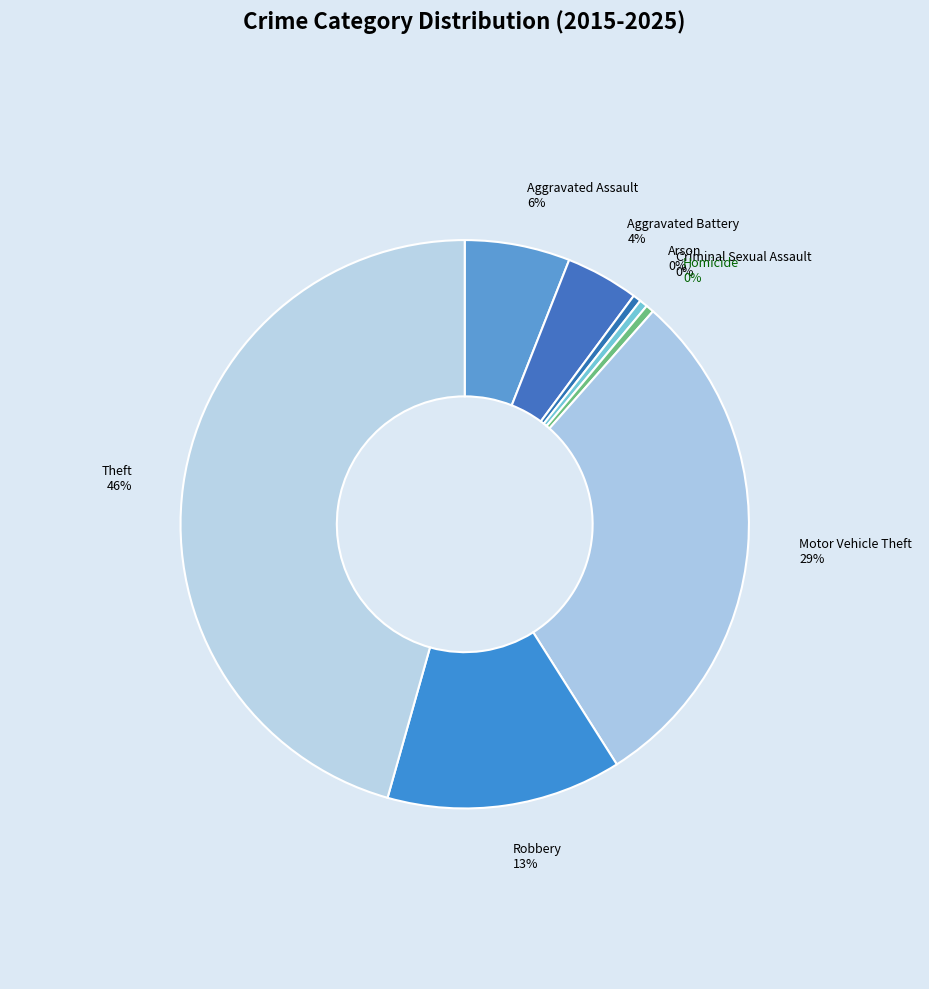

Rank the categories by value from highest to lowest.

Theft, Motor Vehicle Theft, Robbery, Aggravated Assault, Aggravated Battery, Arson, Criminal Sexual Assault, Homicide